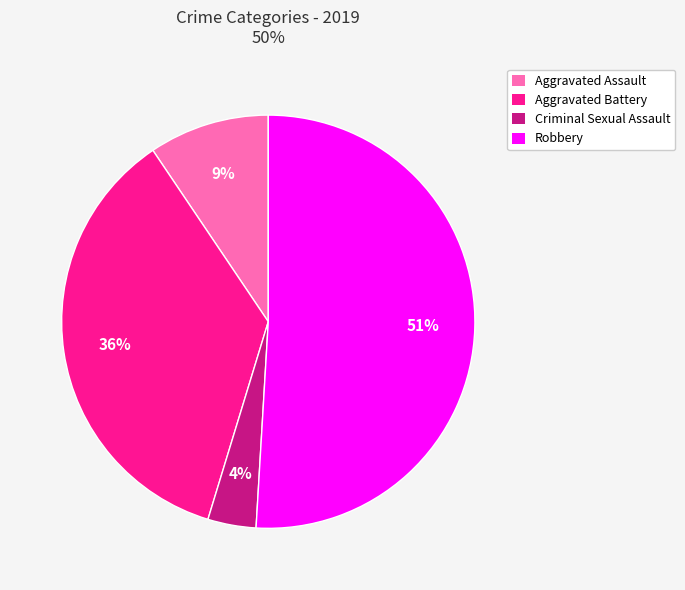

Combined, do Aggravated Assault and Aggravated Battery account for over 50%?

No